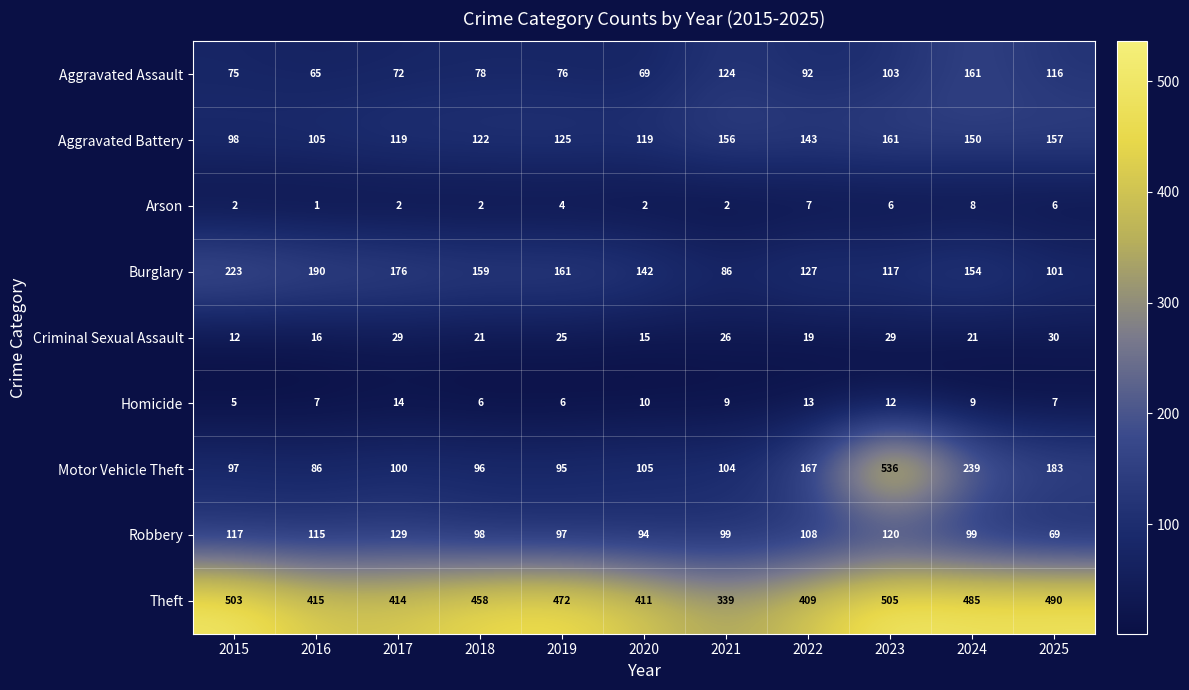

At which category is the sum across all series the highest?

2023